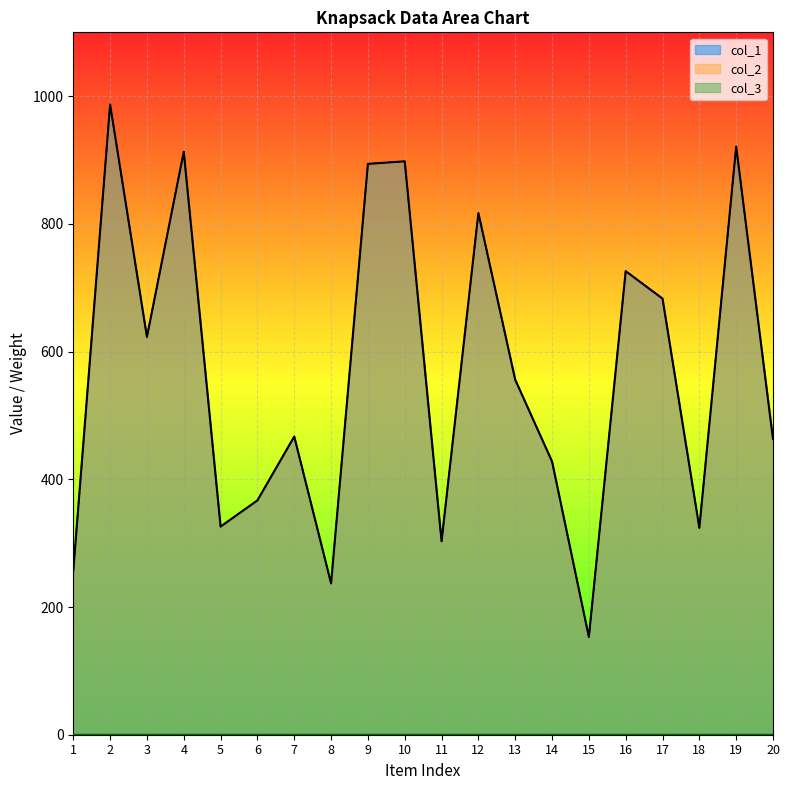

True or false: col_2 has a value of 270 at 20.

False